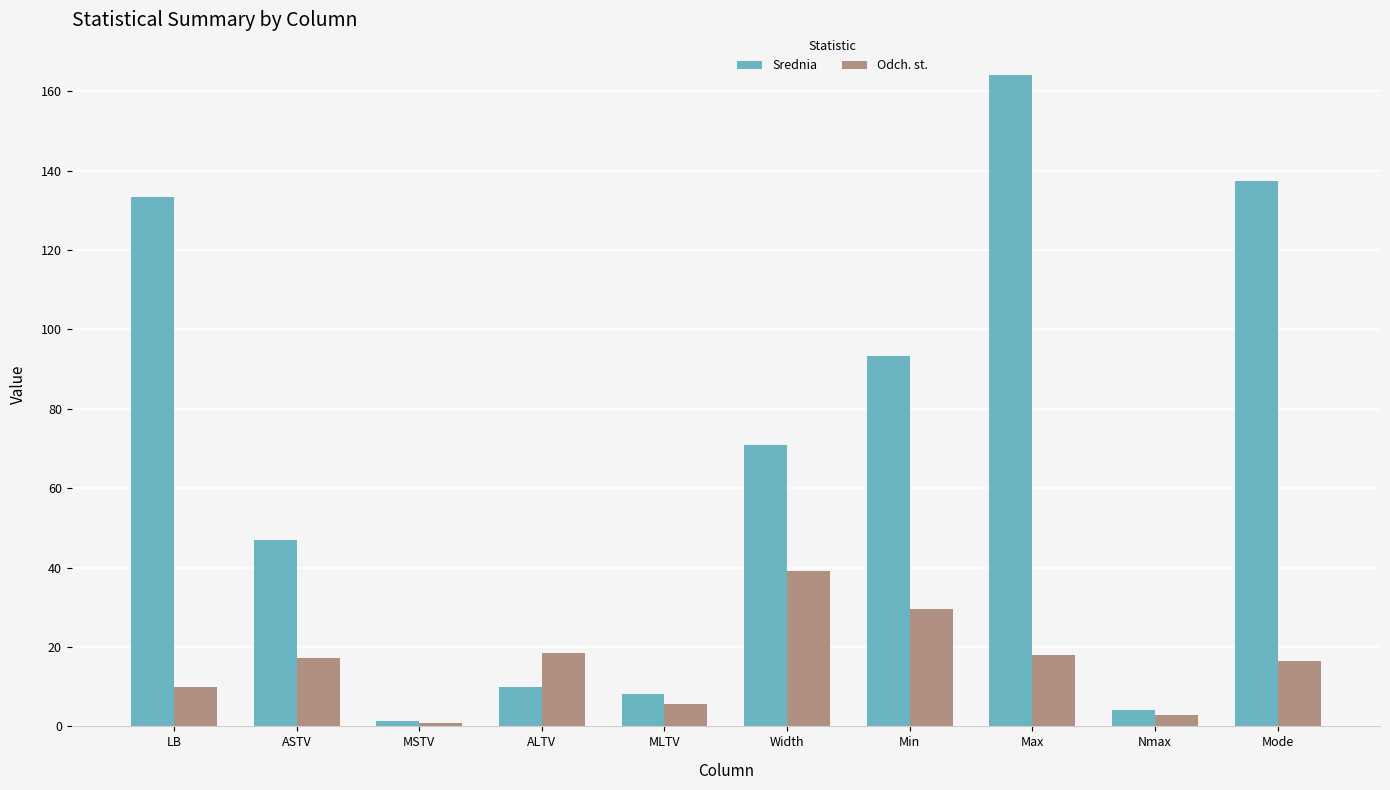

Which series has the largest range (max minus min)?

Srednia